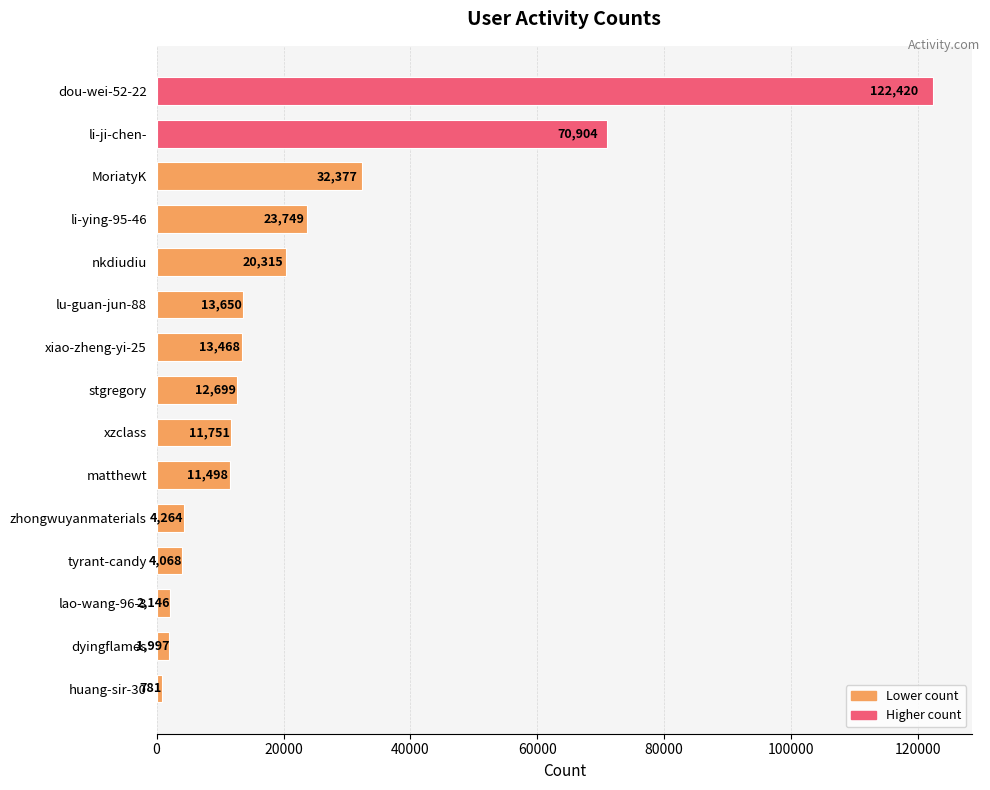

What is the label of the 5th bar from the bottom?

zhongwuyanmaterials